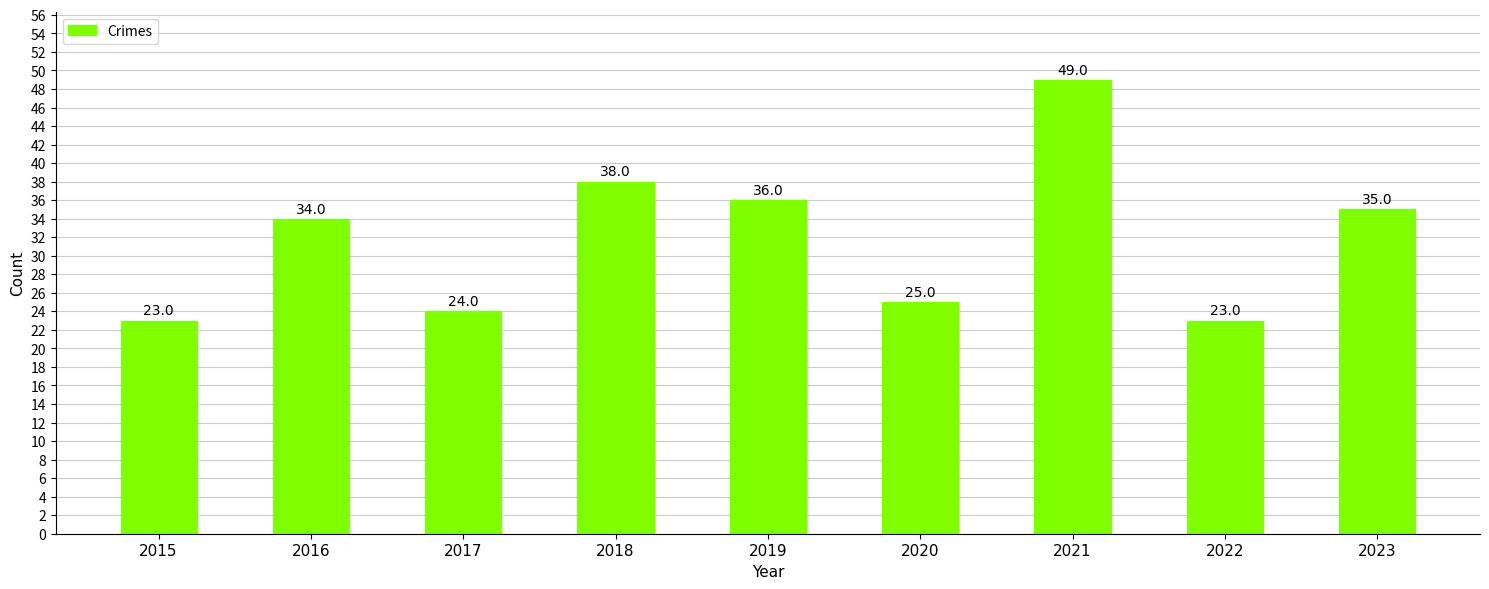

What is the difference between the second highest and second lowest values?

15